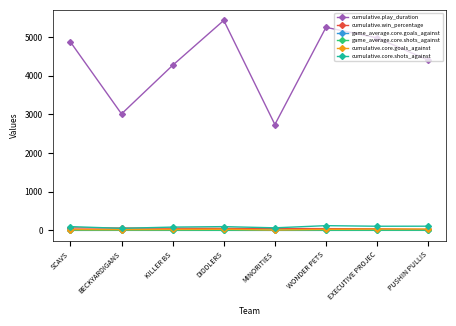

What is the label of the 4th point from the left?

DIDDLERS